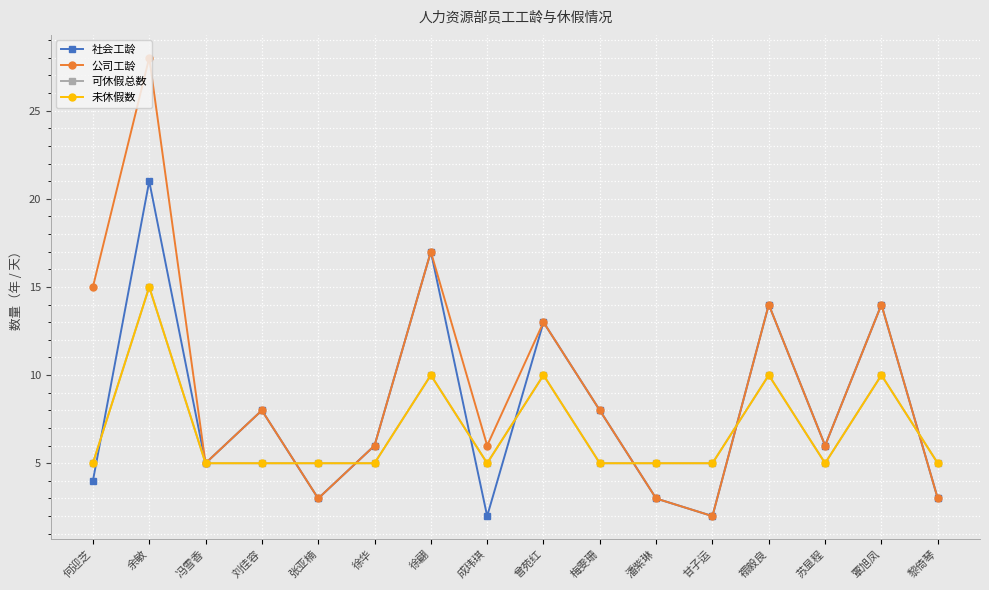

Does the chart have visible grid lines?

Yes